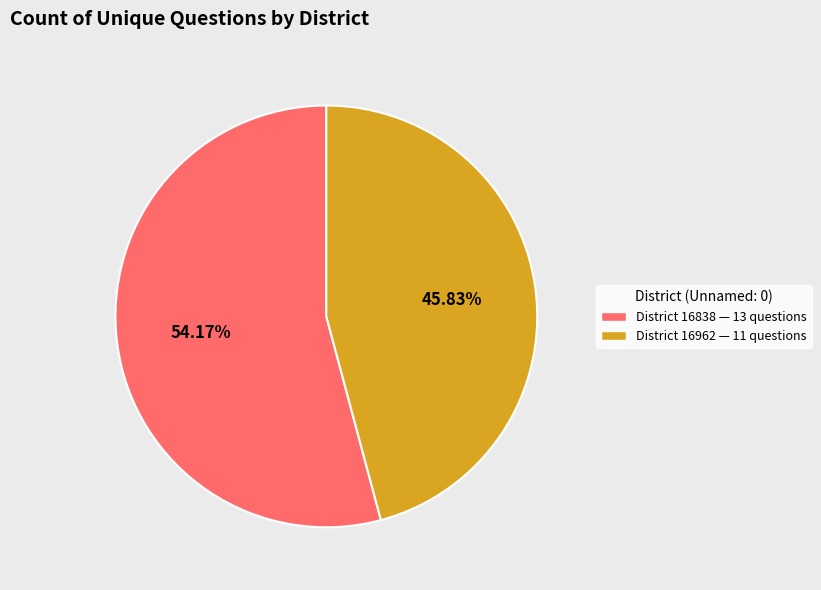

How many segments does this pie chart have?

2